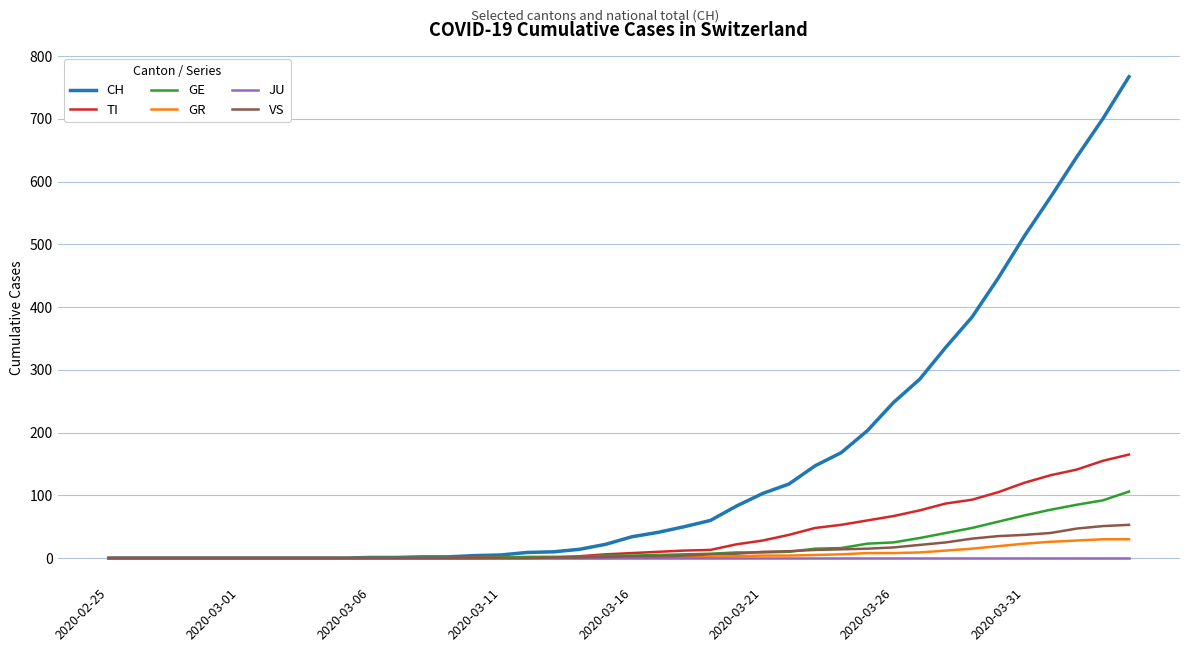

What is the average value of the VS series?

11